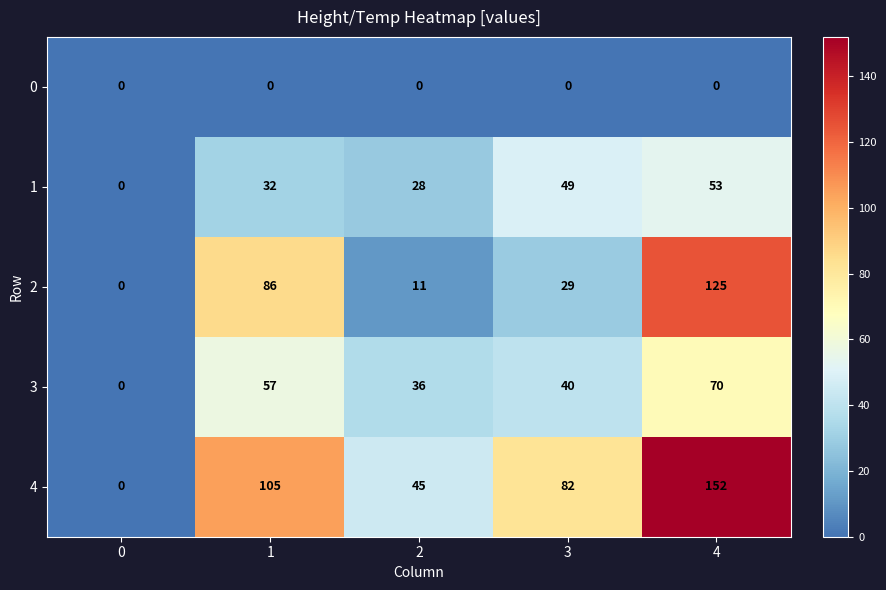

True or false: 3 has a value of 0 at 0.

True